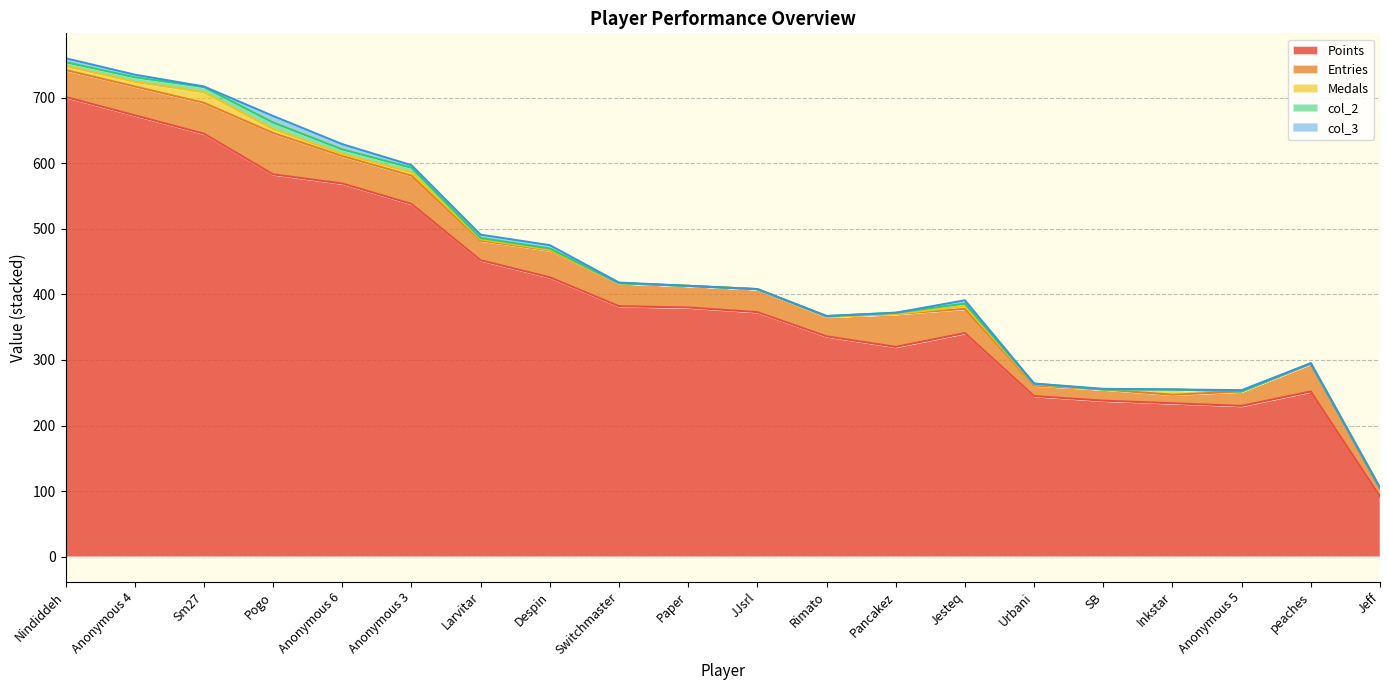

Reading left to right, list all the values displayed in this chart.

Points: 701	673	645	583	569	538	452	426	382	380	373	336	320	341	245	238	234	230	252	92
Entries: 41	44	47	63	42	43	30	41	35	33	35	30	50	37	16	17	13	22	42	12
Medals: 6	7	16	6	3	5	2	1	0	0	0	0	0	4	2	0	8	0	1	1
col_2: 6	7	8	10	7	7	2	2	0	0	0	1	2	4	1	0	0	0	0	0
col_3: 6	4	1	10	8	4	5	5	1	0	0	0	0	5	0	1	0	2	0	0